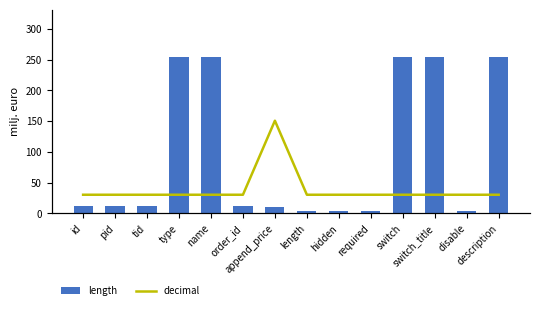

Which has a higher value, name or type?

name